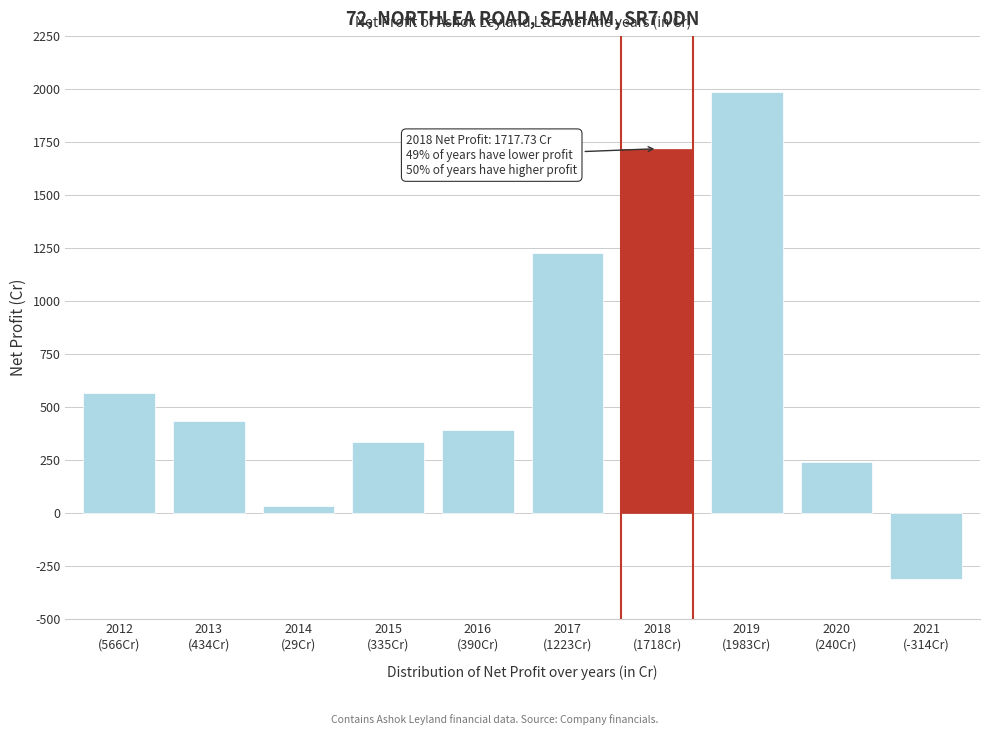

Reading left to right, list all the values displayed in this chart.

566.0	433.7	29.4	334.8	389.6	1223.1	1717.7	1983.2	239.5	-313.7